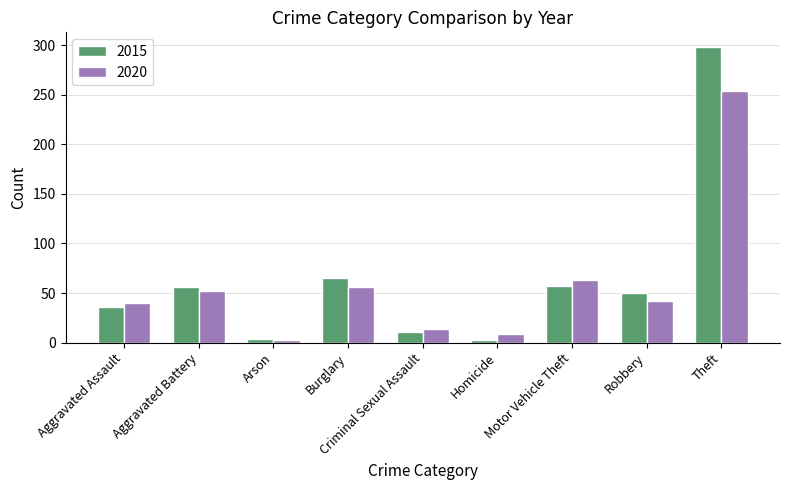

List the series in order of their peak value, lowest first.

2020, 2015